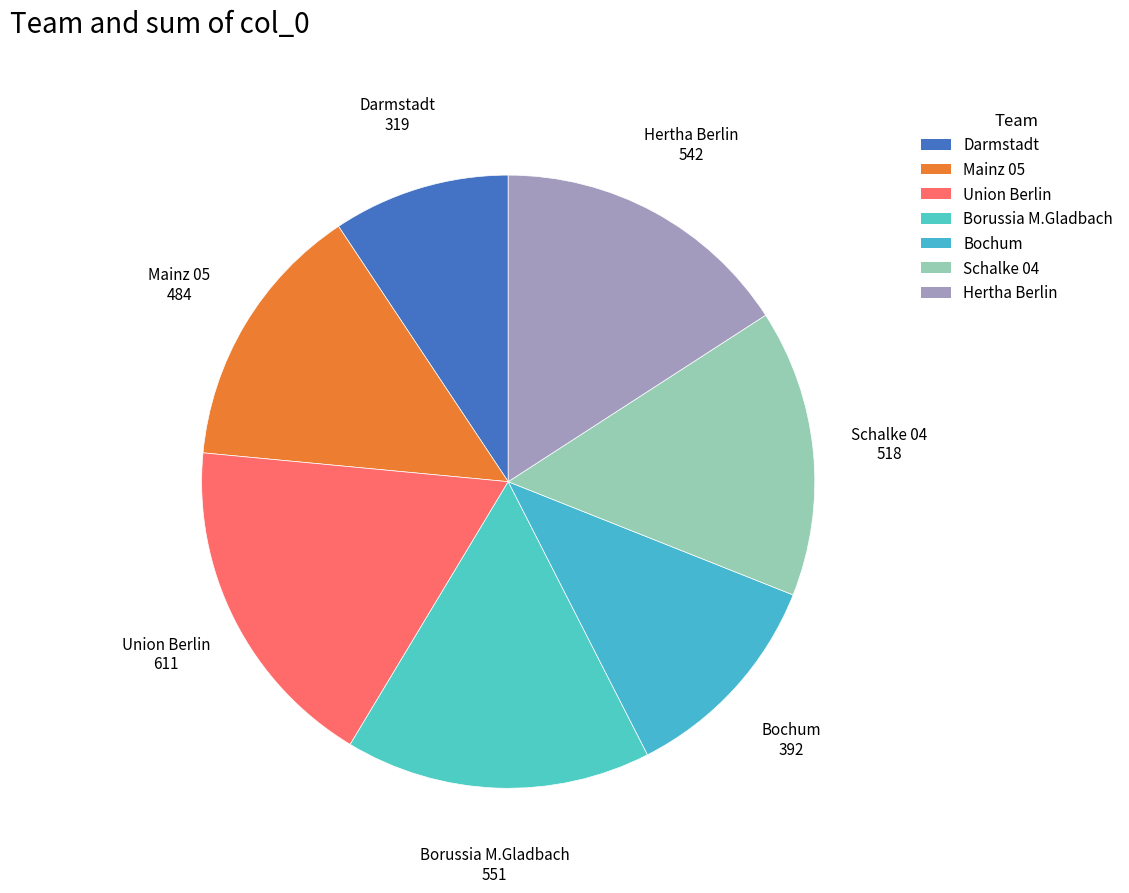

Does any single category account for the majority?

No